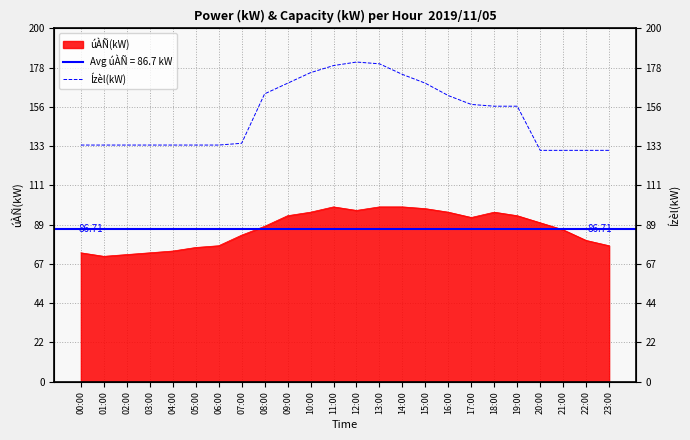

Reading right to left, transcribe all the data shown in this chart.

131	131	131	131	156	156	157	162	169	174	180	181	179	175	169	163	135	134	134	134	134	134	134	134